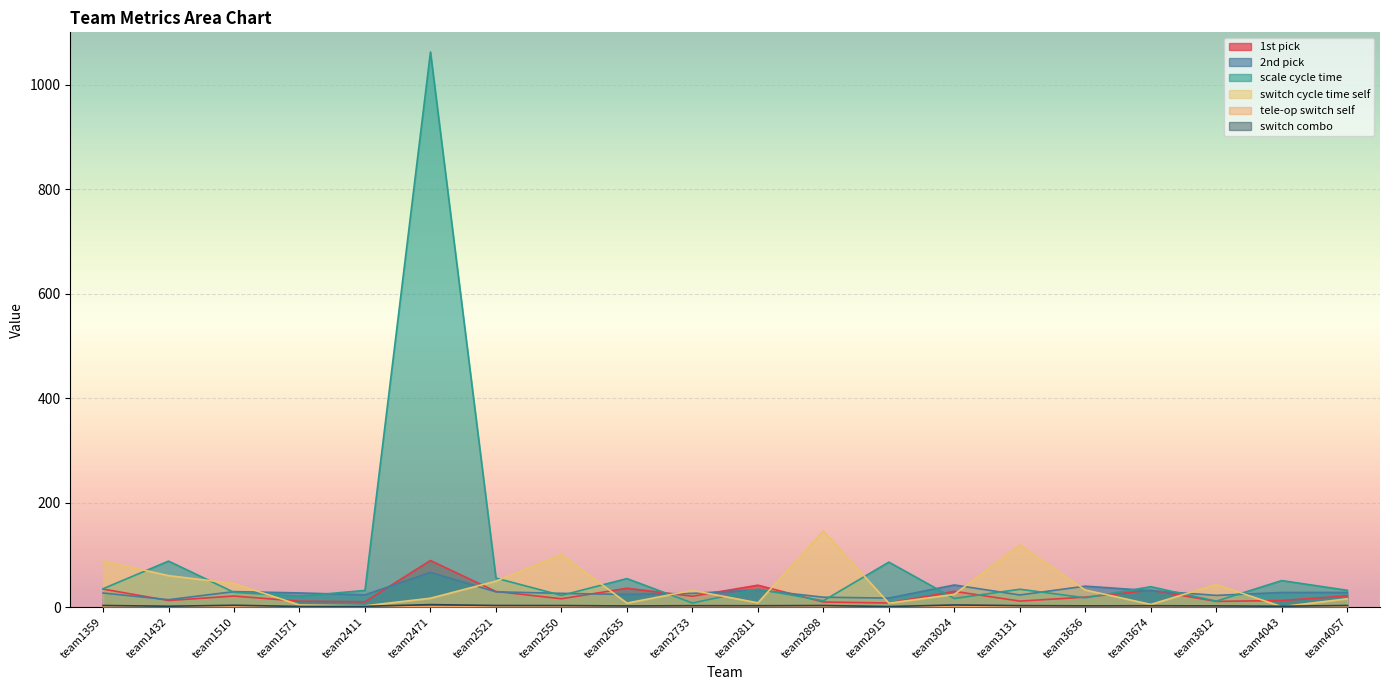

How many data points in 2nd pick are less than 27?

10